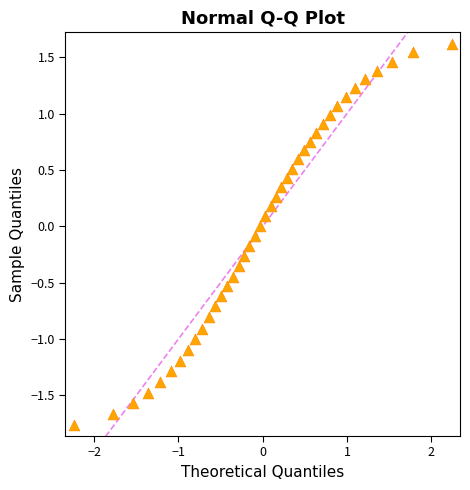

What is the range of Y values (max minus min)?

3.4